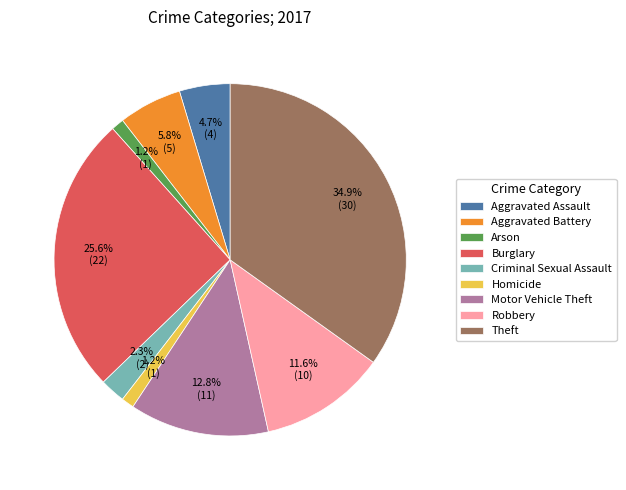

To the nearest percent, what percentage of the pie is Criminal Sexual Assault?

2%